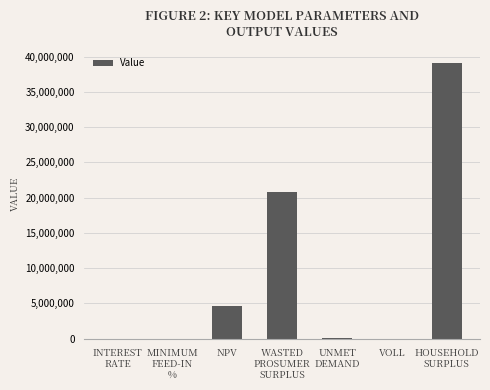

True or false: the data shows 20756755.7 at WASTED
PROSUMER
SURPLUS.

True